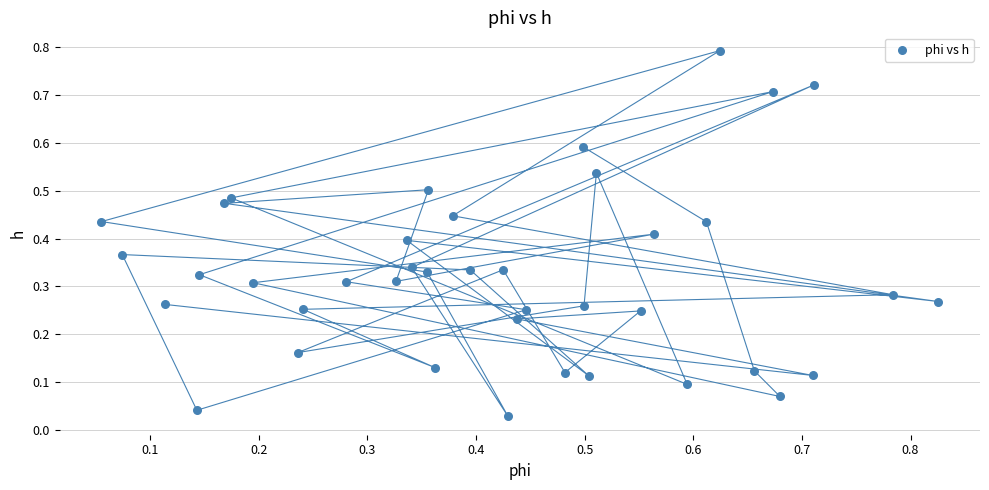

What is the range of X values (max minus min)?

0.8